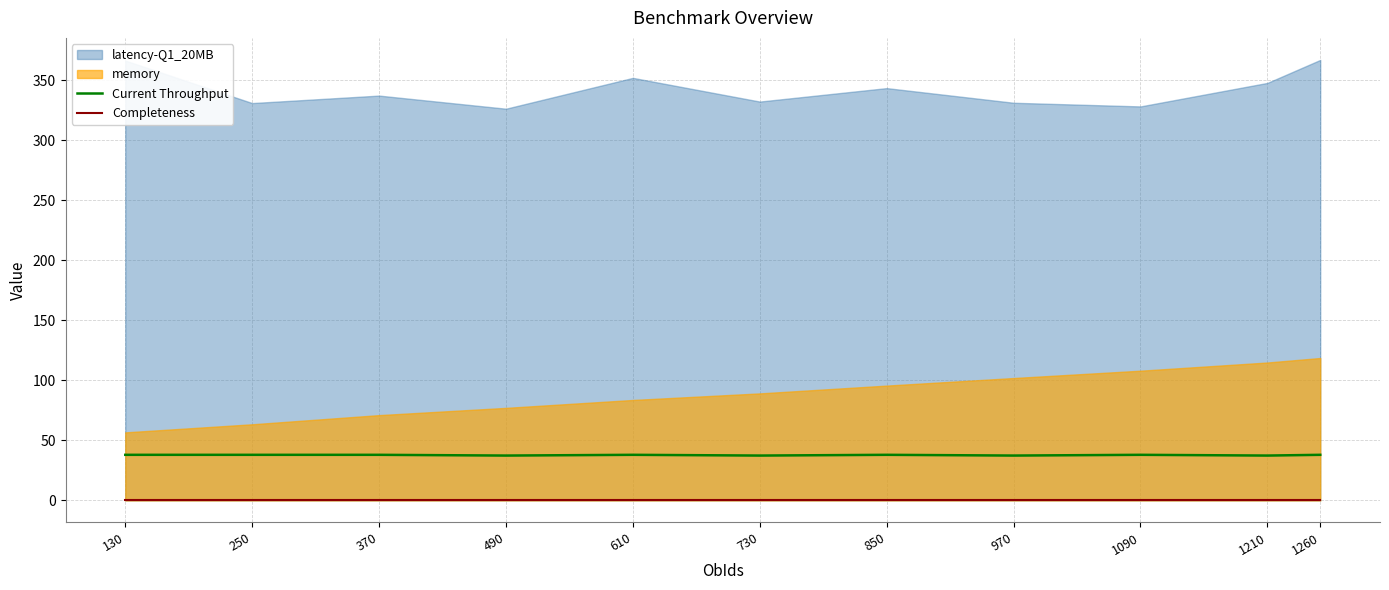

Is it true that Current Throughput equals 60.8 at 610?

False